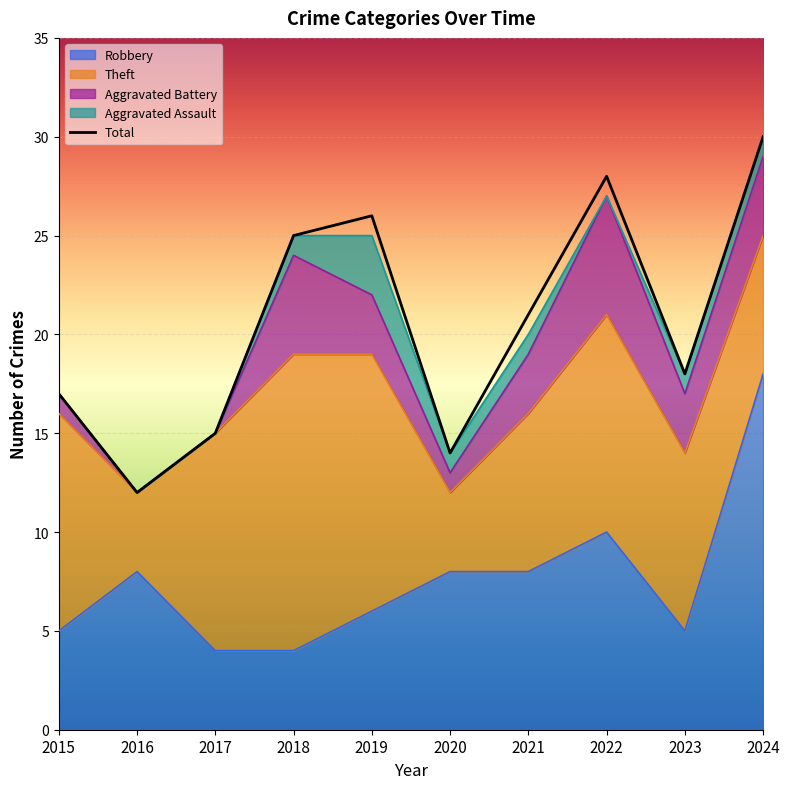

What is the ratio of the value at 2021 to the value at 2018?

0.8